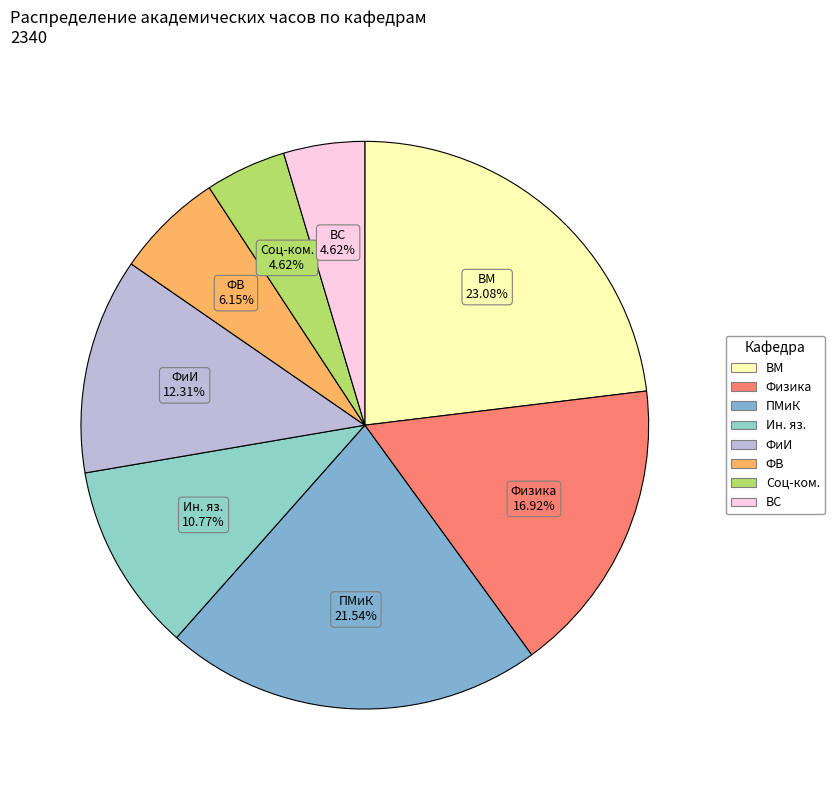

Between ВС and ВМ, which is larger?

ВМ